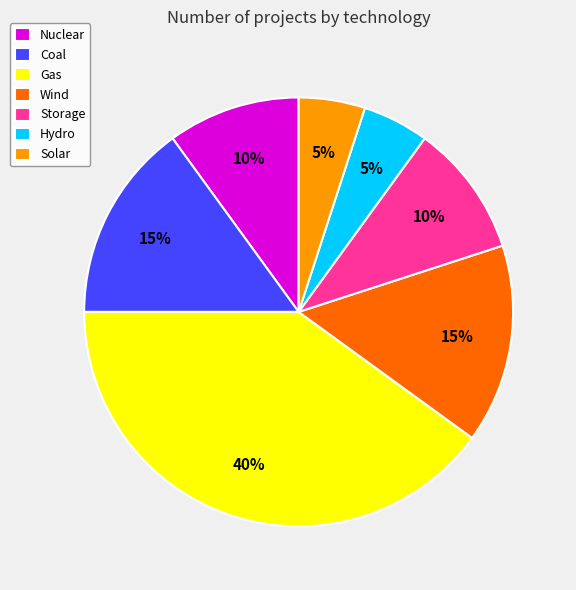

What is the largest slice in the pie chart?

Gas